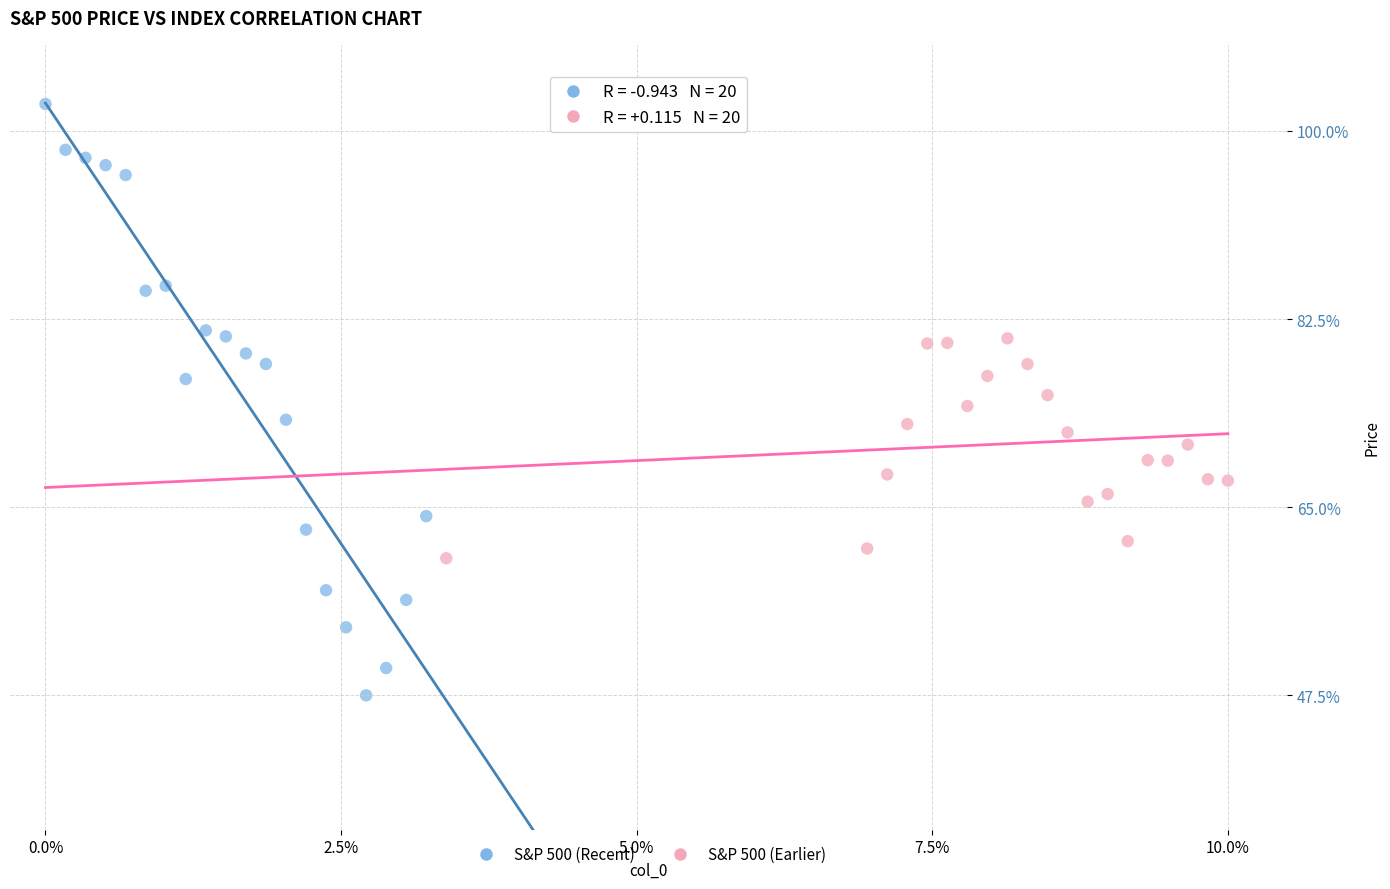

Which series has the largest Y range (max minus min)?

S&P 500 (Recent)